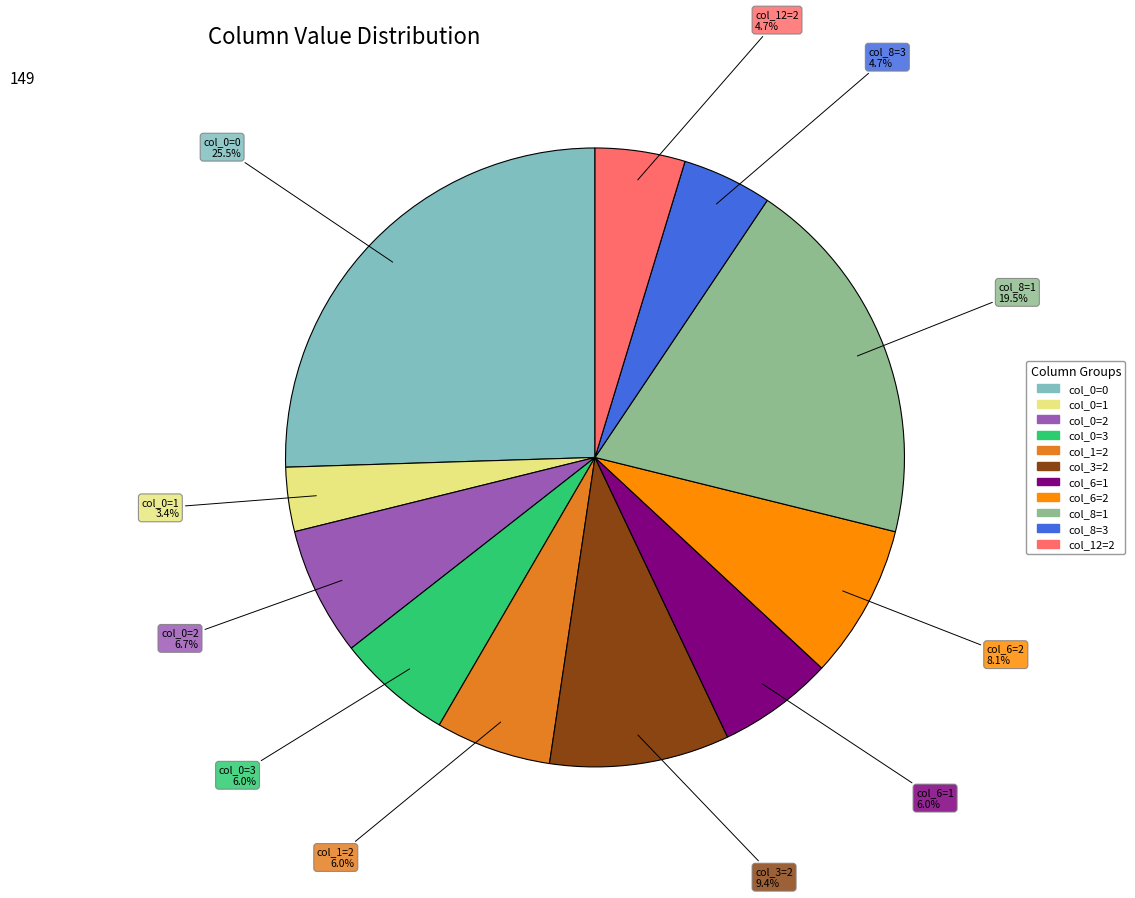

Does any single category account for the majority?

No